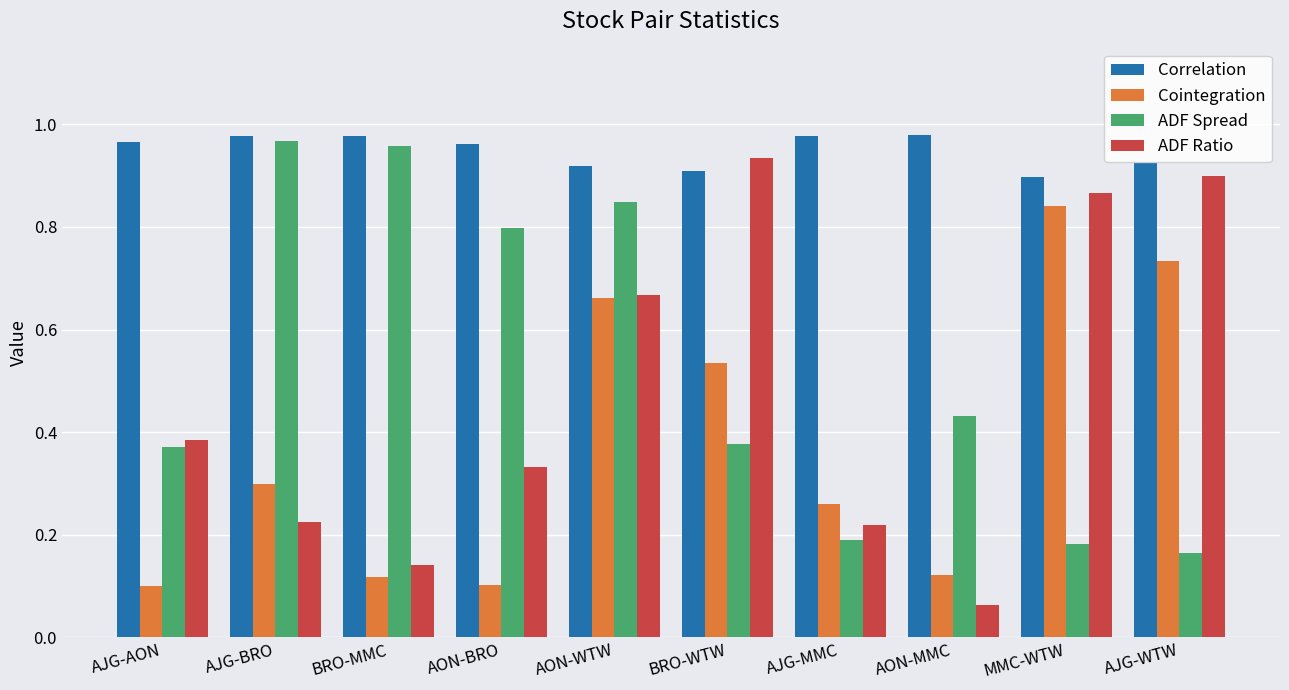

Does the chart contain stacked bars?

No